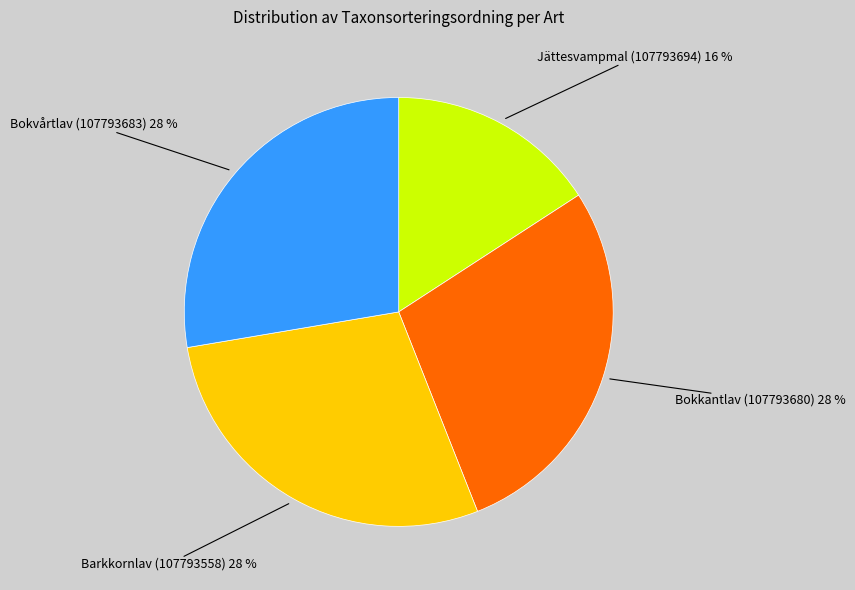

To the nearest percent, what is the difference between the largest and smallest slice percentages?

12%